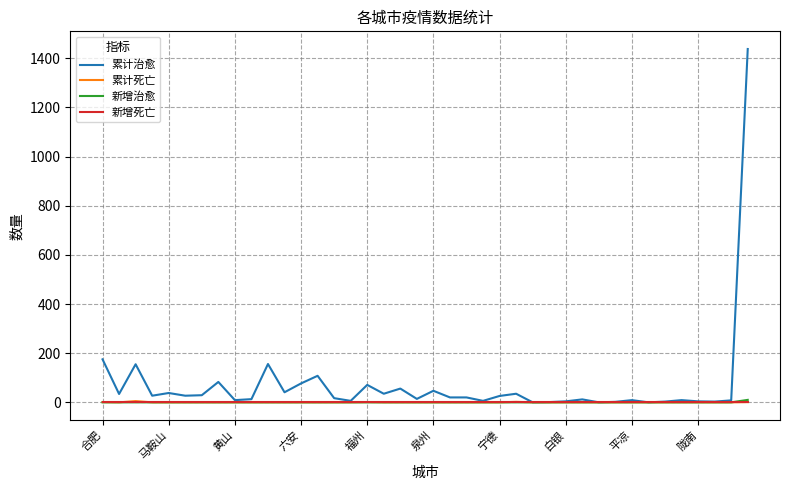

Which series has the largest total across all categories?

累计治愈